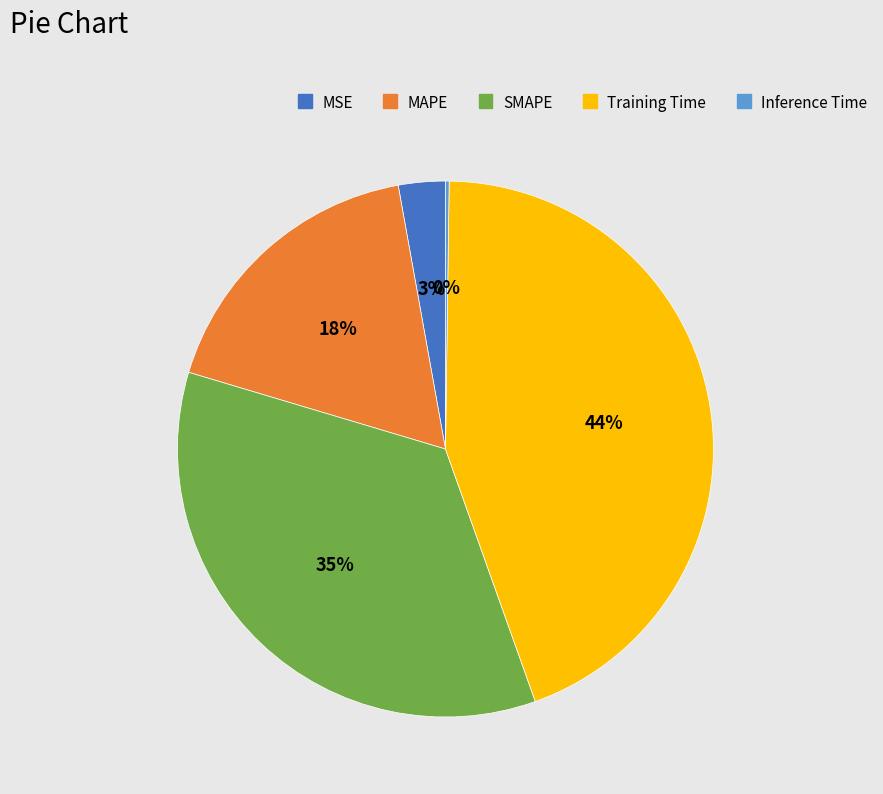

Which category has the biggest portion of the pie?

Training Time